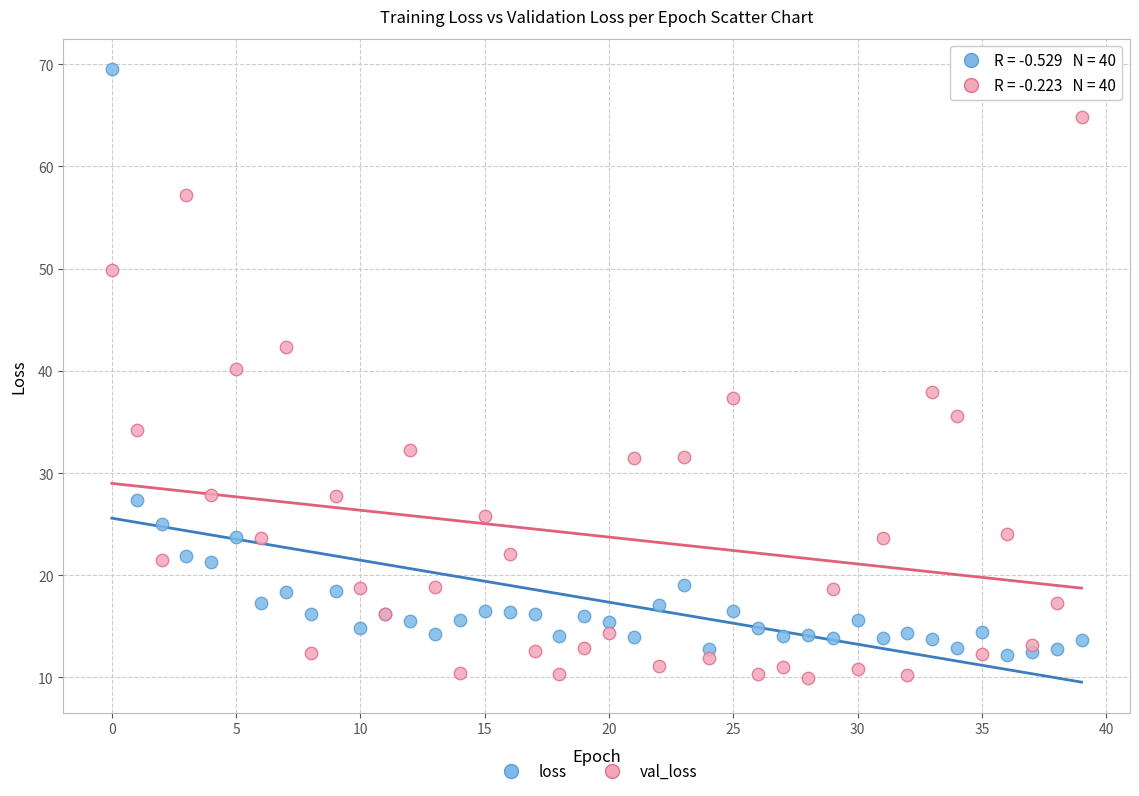

Which series has the widest spread of Y values?

loss